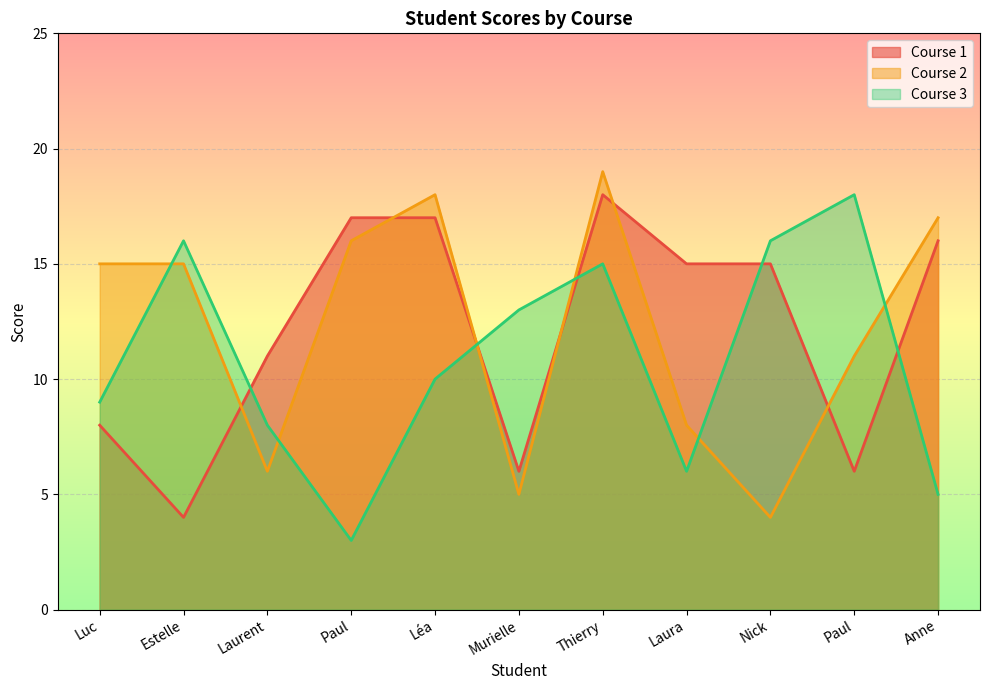

What is the smallest value displayed?

3